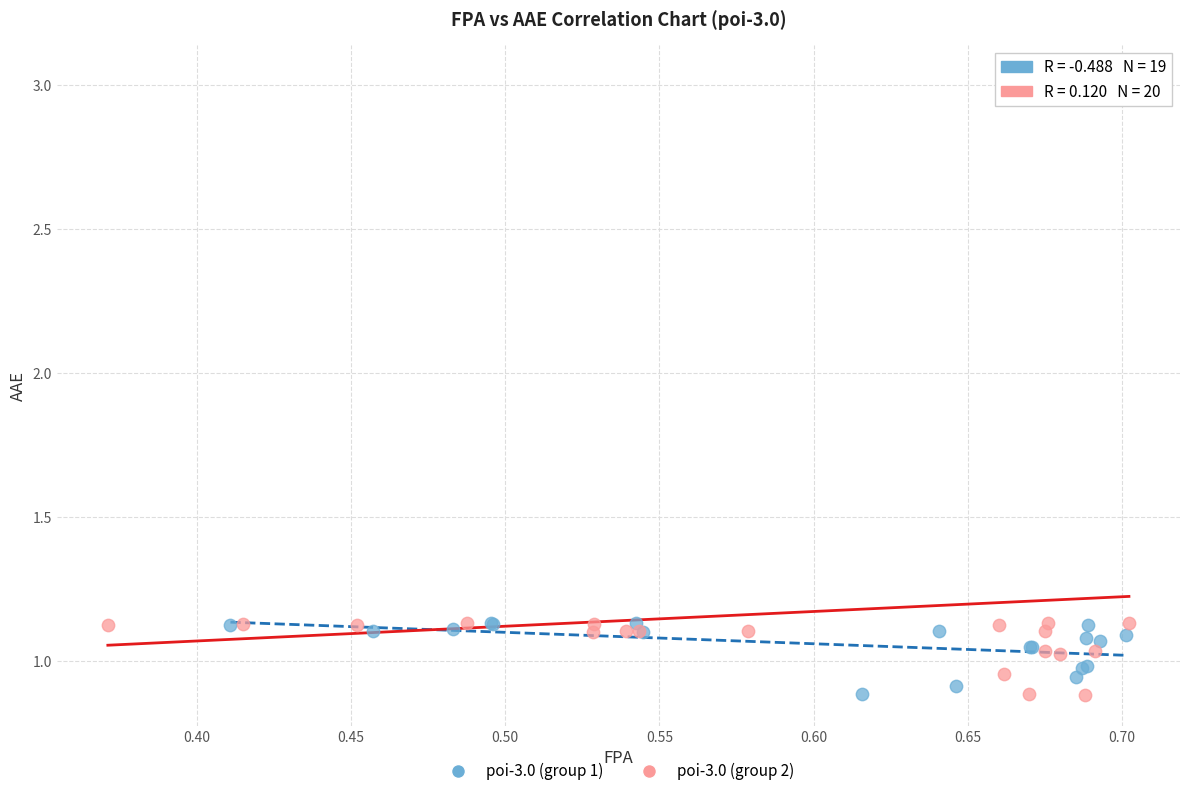

Which series has the widest spread of Y values?

poi-3.0 (group 2)